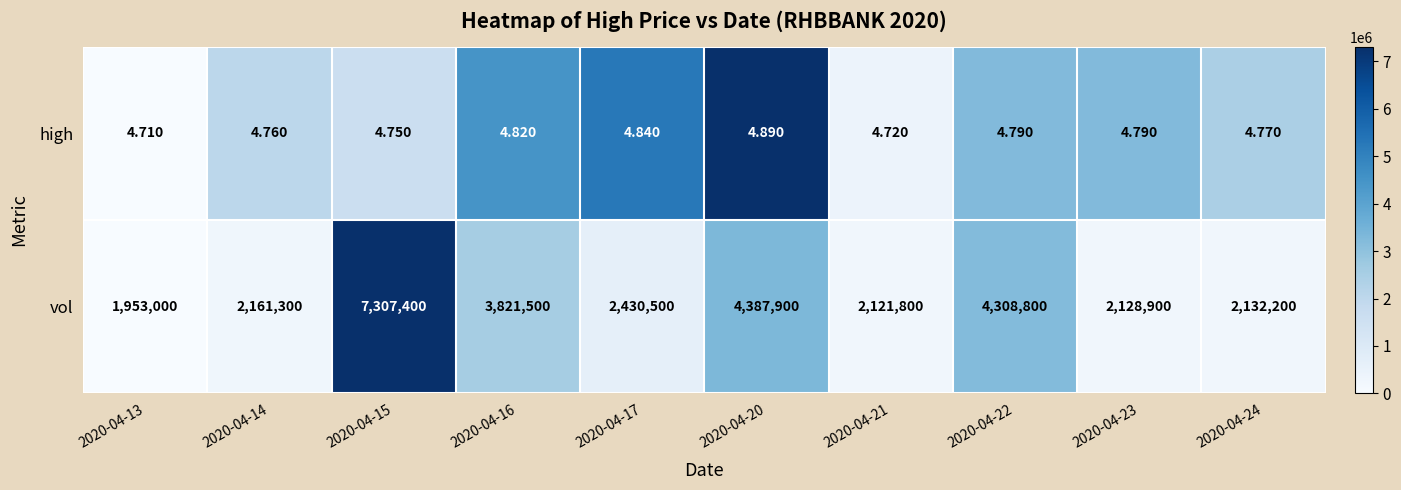

Which series has the largest range (max minus min)?

vol